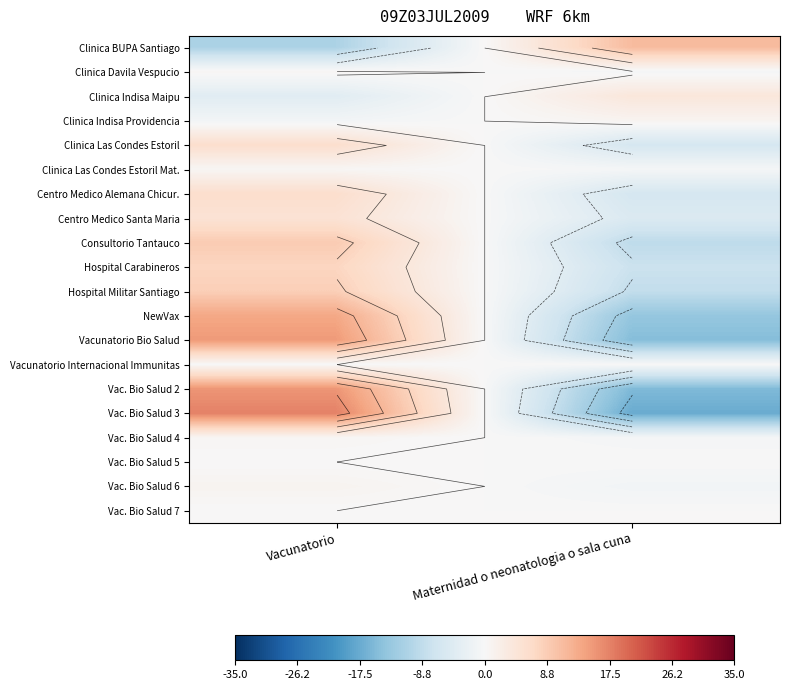

At Vacunatorio, list the series in order from smallest to largest.

Clinica BUPA Santiago, Clinica Indisa Maipu, Clinica Indisa Providencia, Vacunatorio Internacional Immunitas, Vac. Bio Salud 5, Vac. Bio Salud 7, Clinica Davila Vespucio, Clinica Las Condes Estoril Mat., Vac. Bio Salud 4, Vac. Bio Salud 6, Centro Medico Santa Maria, Clinica Las Condes Estoril, Centro Medico Alemana Chicur., Hospital Carabineros, Hospital Militar Santiago, Consultorio Tantauco, NewVax, Vacunatorio Bio Salud, Vac. Bio Salud 2, Vac. Bio Salud 3